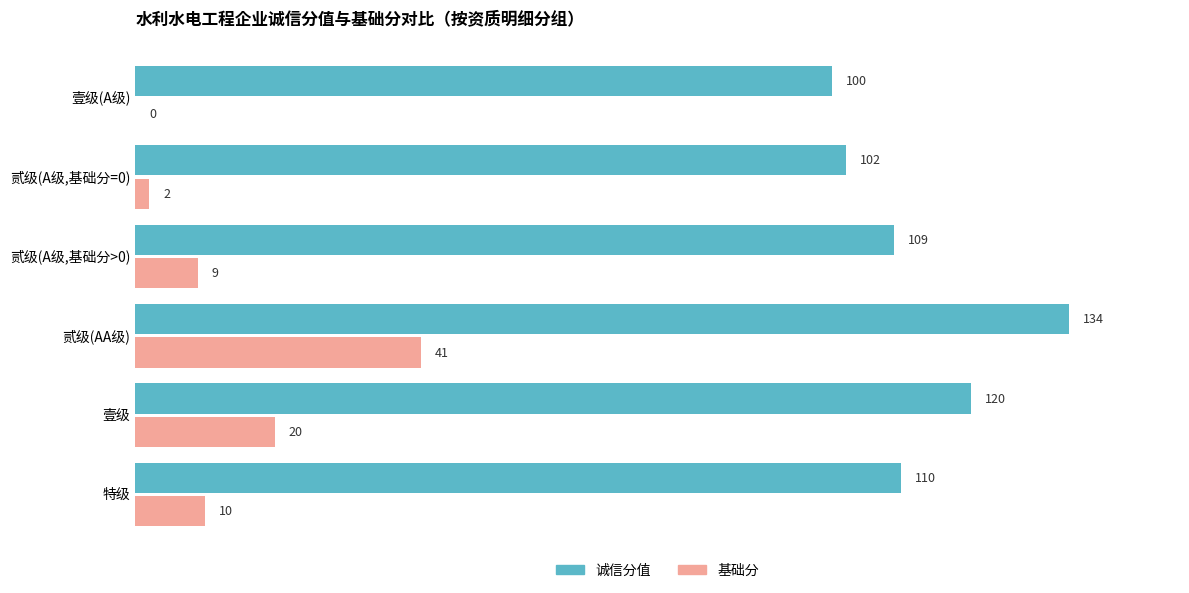

Which category has the highest value across all series?

贰级(AA级)